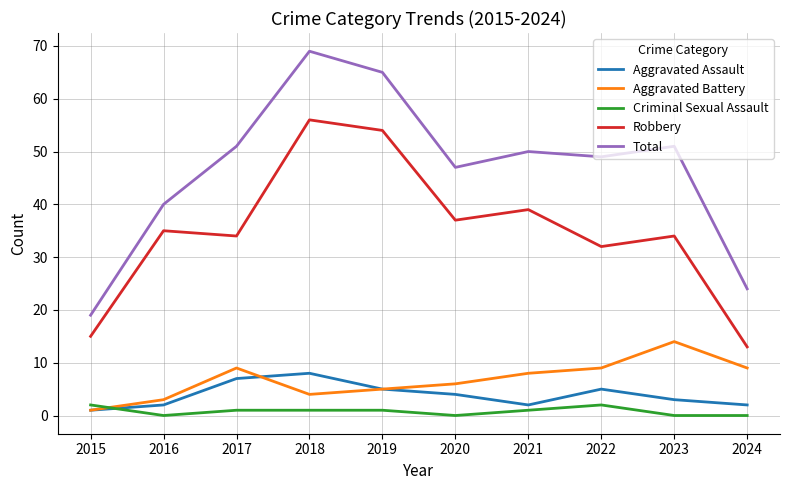

Which series changed the most between 2016 and 2021?

Total